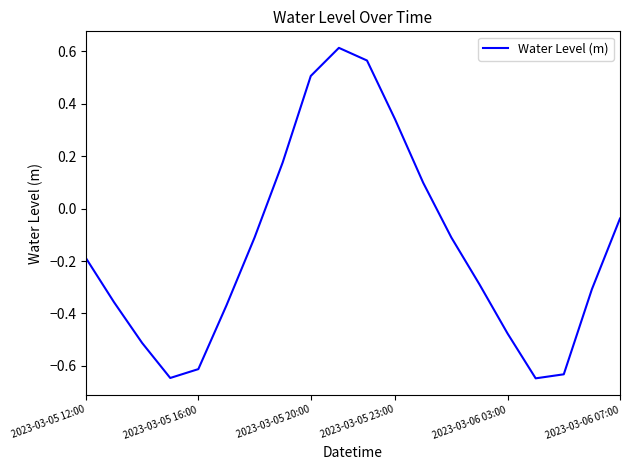

What is the difference between the maximum and minimum values?

1.3